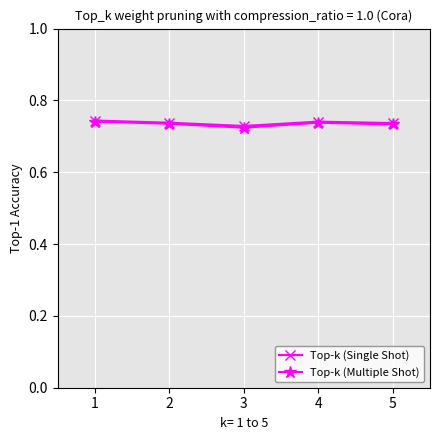

True or false: Top-k (Single Shot) and Top-k (Multiple Shot) intersect in this chart.

False